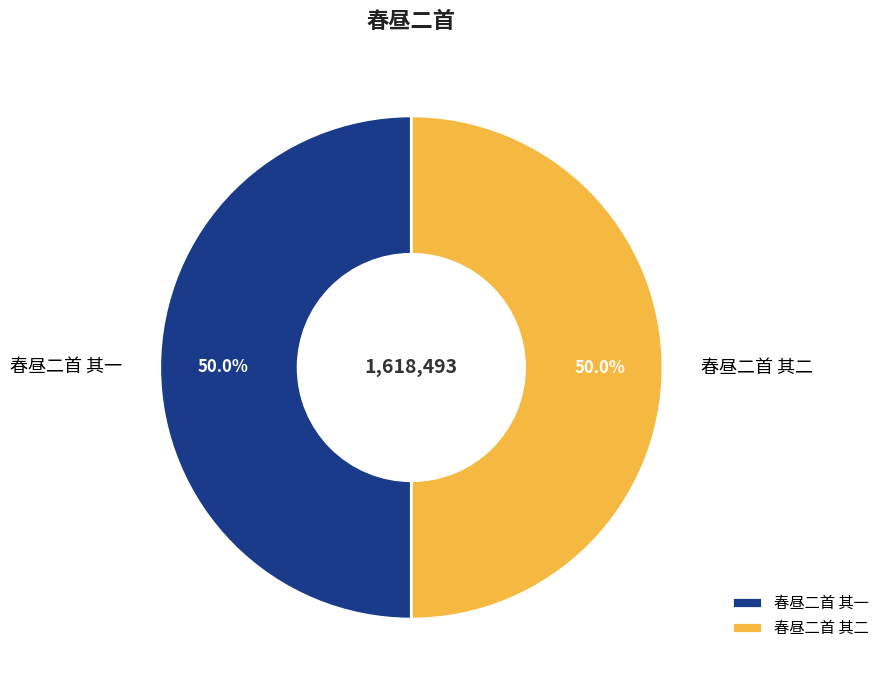

How many segments does this pie chart have?

2